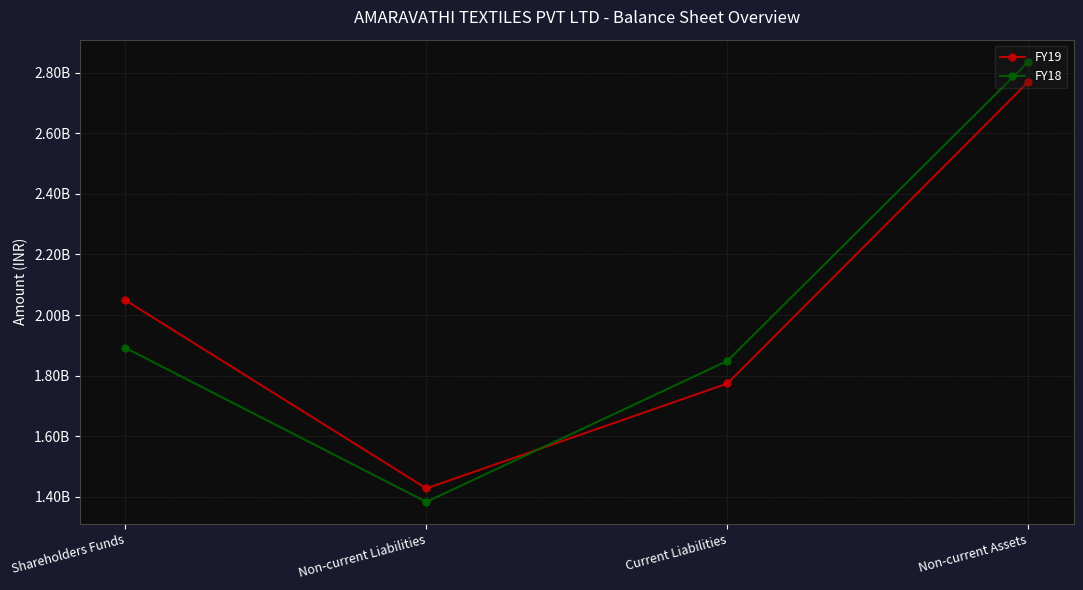

Is this an area chart (filled region under the line)?

No